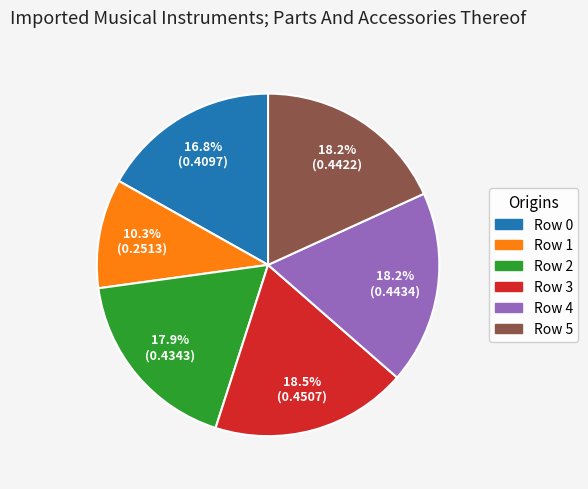

Is there any slice that represents more than half of the pie?

No